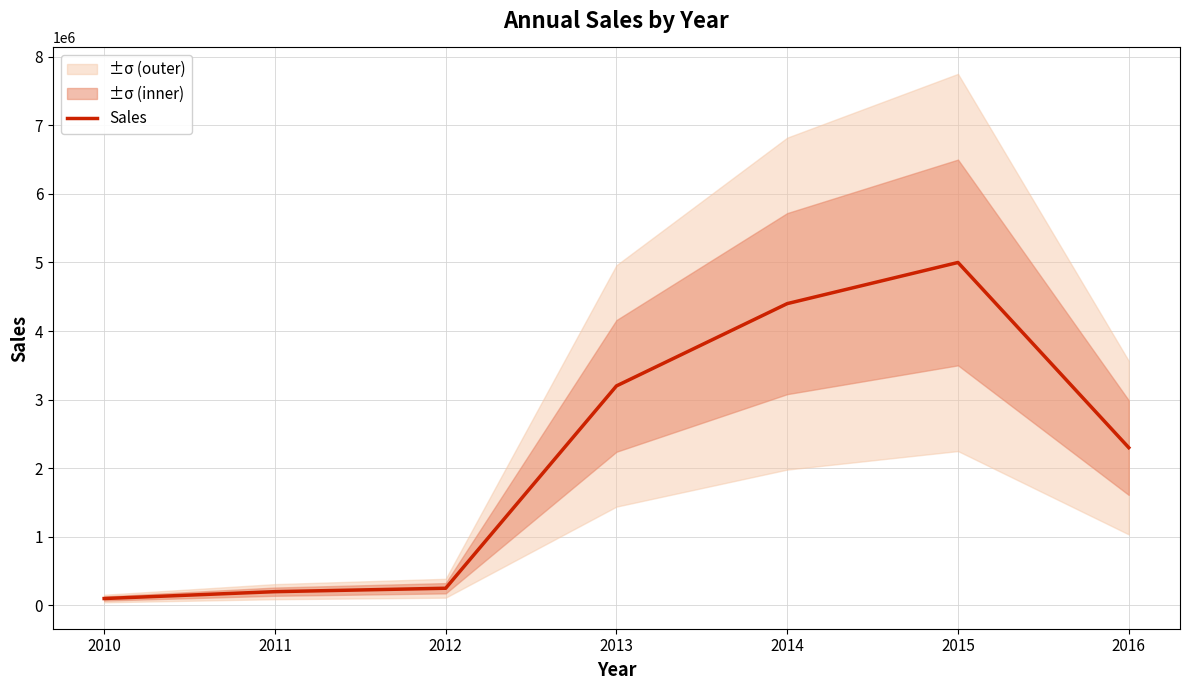

The value at 2015 is 6884528. True or false?

False